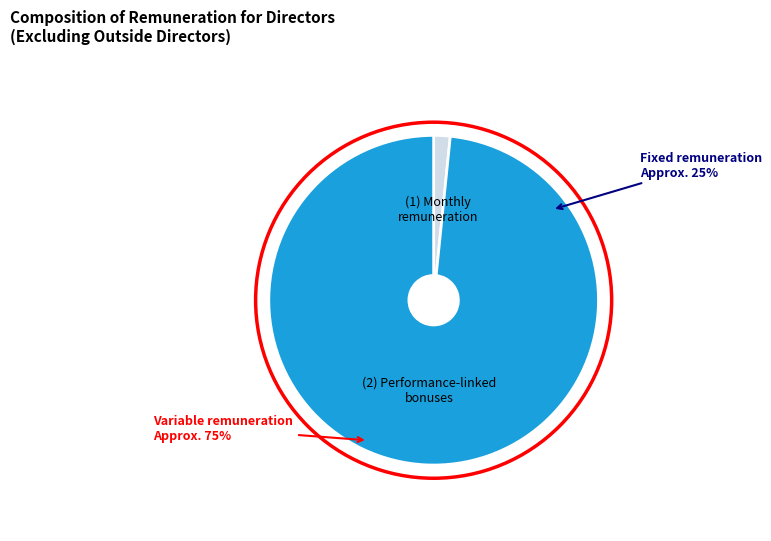

Do 922 and 1 together represent more than half of the pie?

No